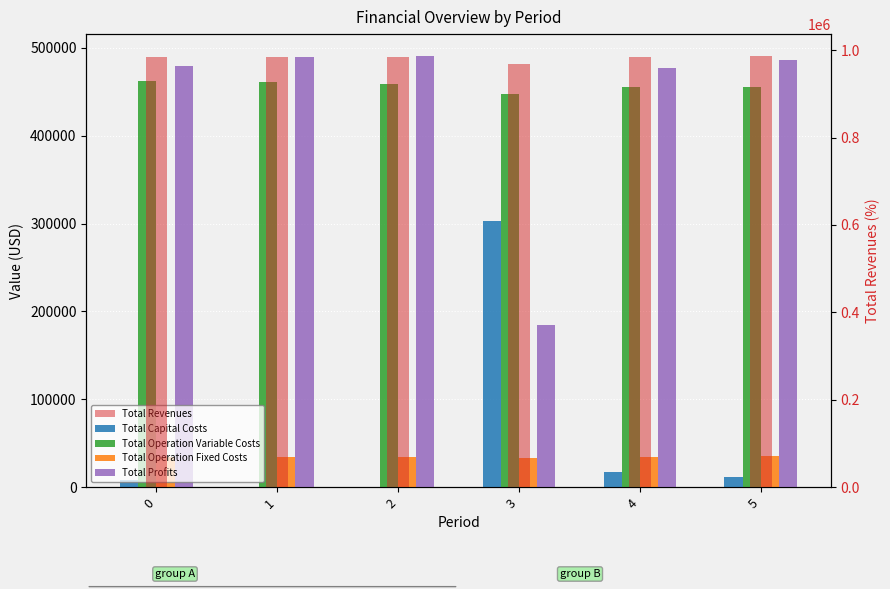

At how many categories does at least one series exceed 171608?

6